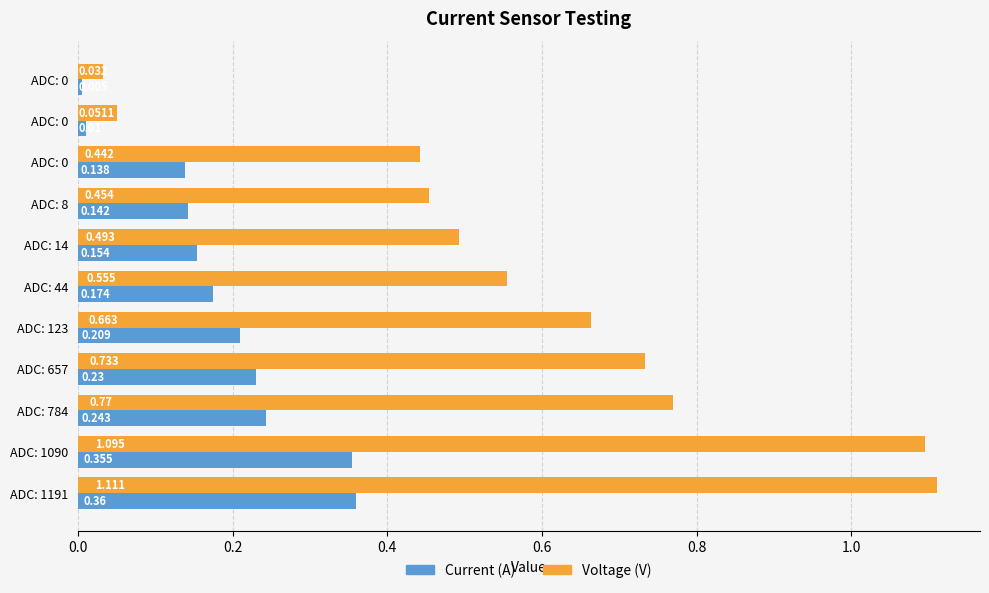

What are all the series names shown in the legend?

Current (A), Voltage (V)